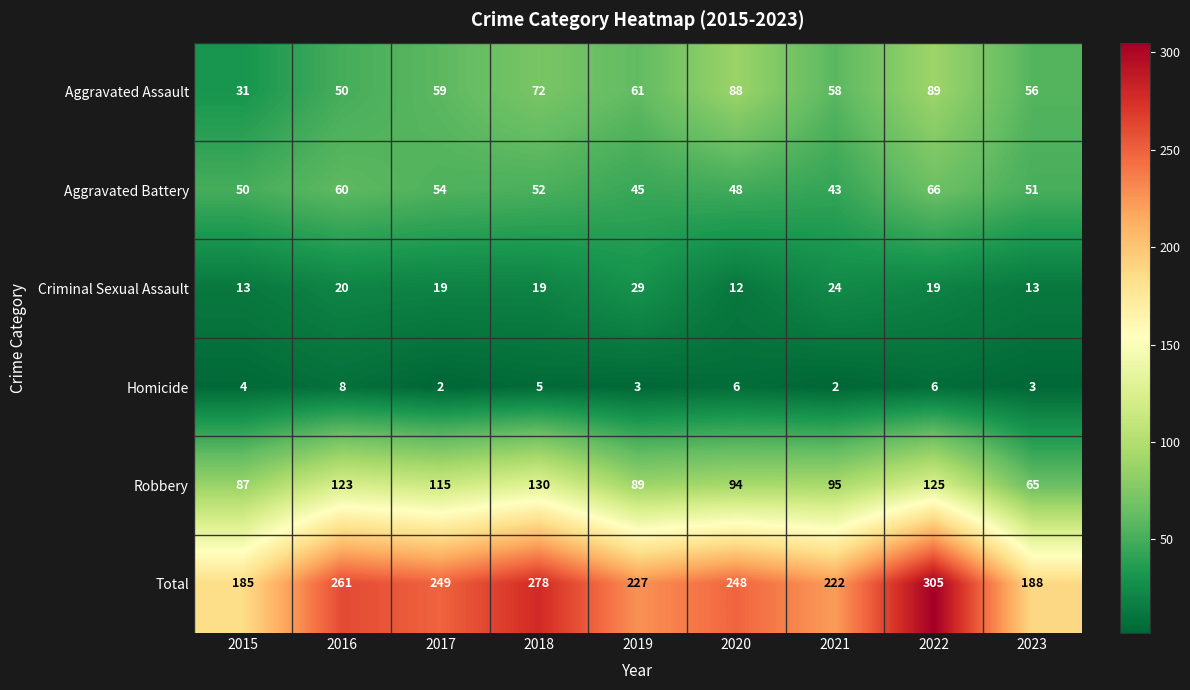

At how many categories does at least one series exceed 208?

7